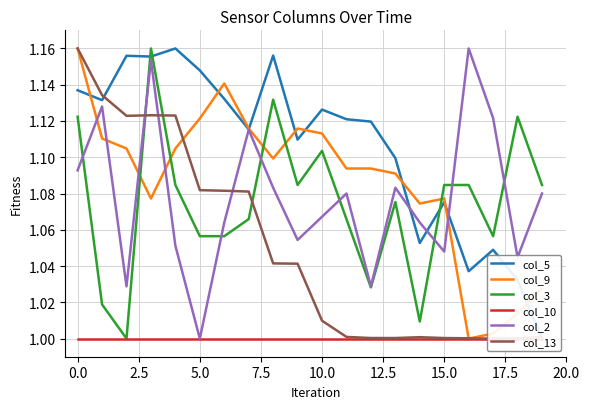

Which series has the largest range (max minus min)?

col_5